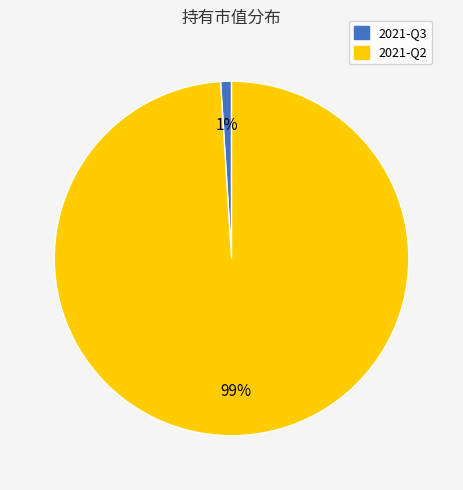

Combined, do 2021-Q3 and 2021-Q2 account for over 50%?

Yes